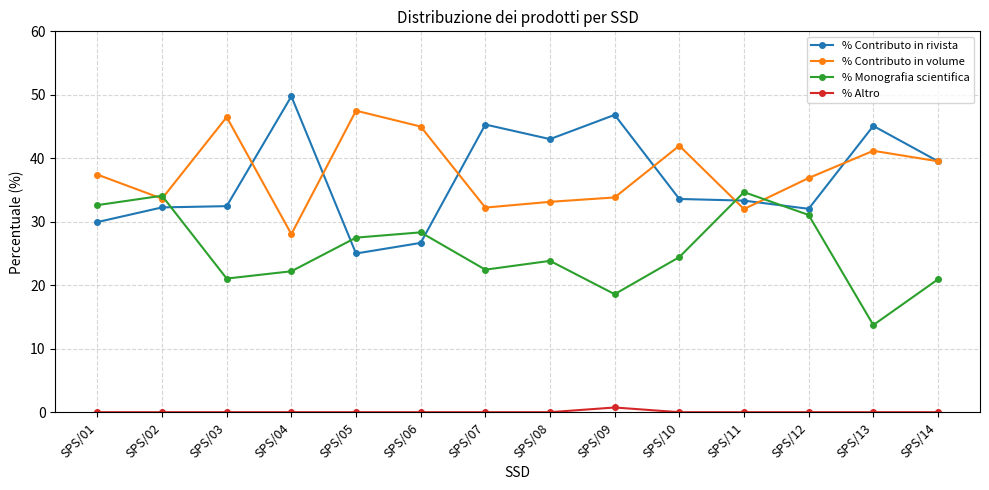

Between SPS/11 and SPS/12, which series saw the biggest shift?

% Contributo in volume